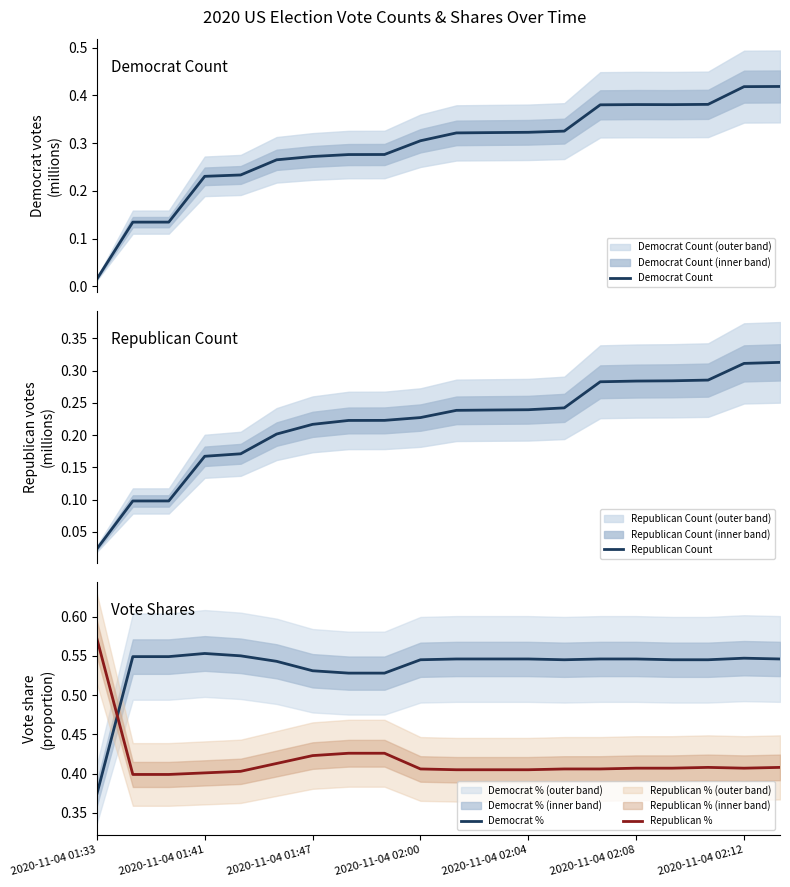

How many lines are shown in the chart?

4